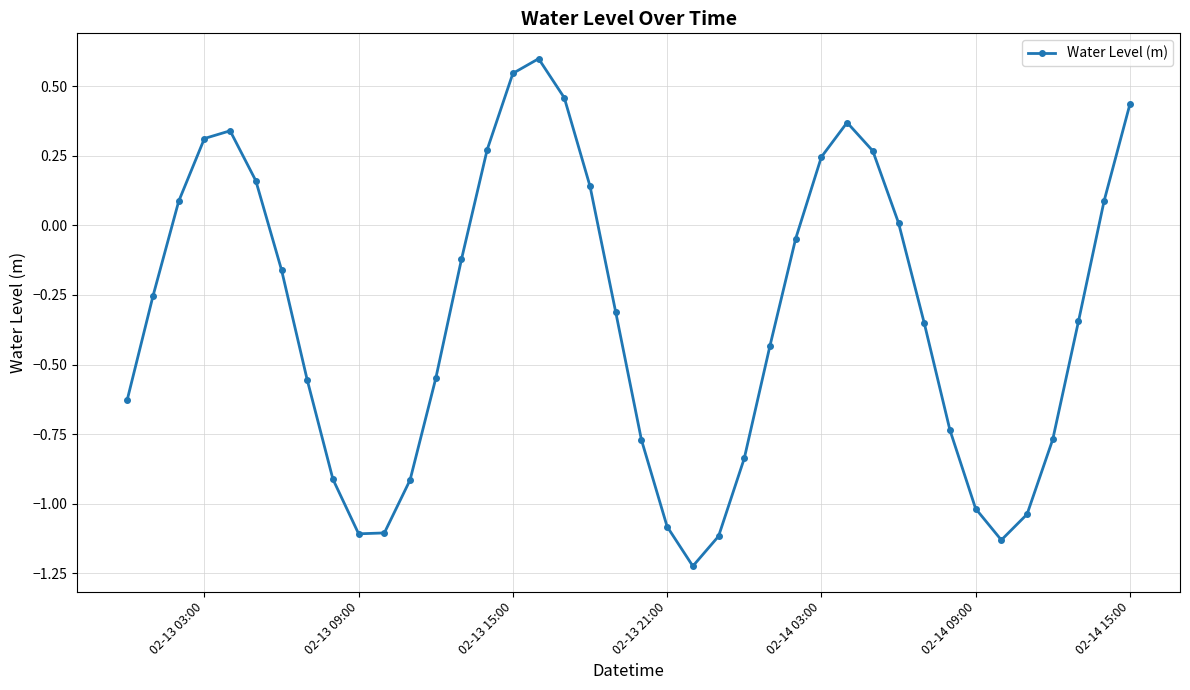

What is the difference between the maximum and second lowest values?

1.7